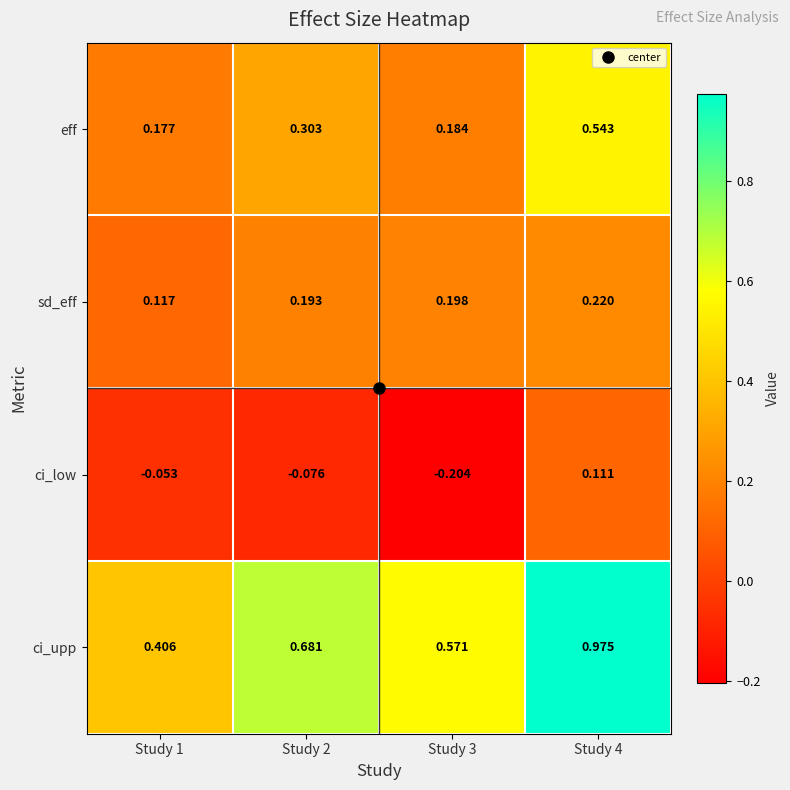

Is the value of eff at Study 2 greater than the value of ci_low at Study 3?

Yes